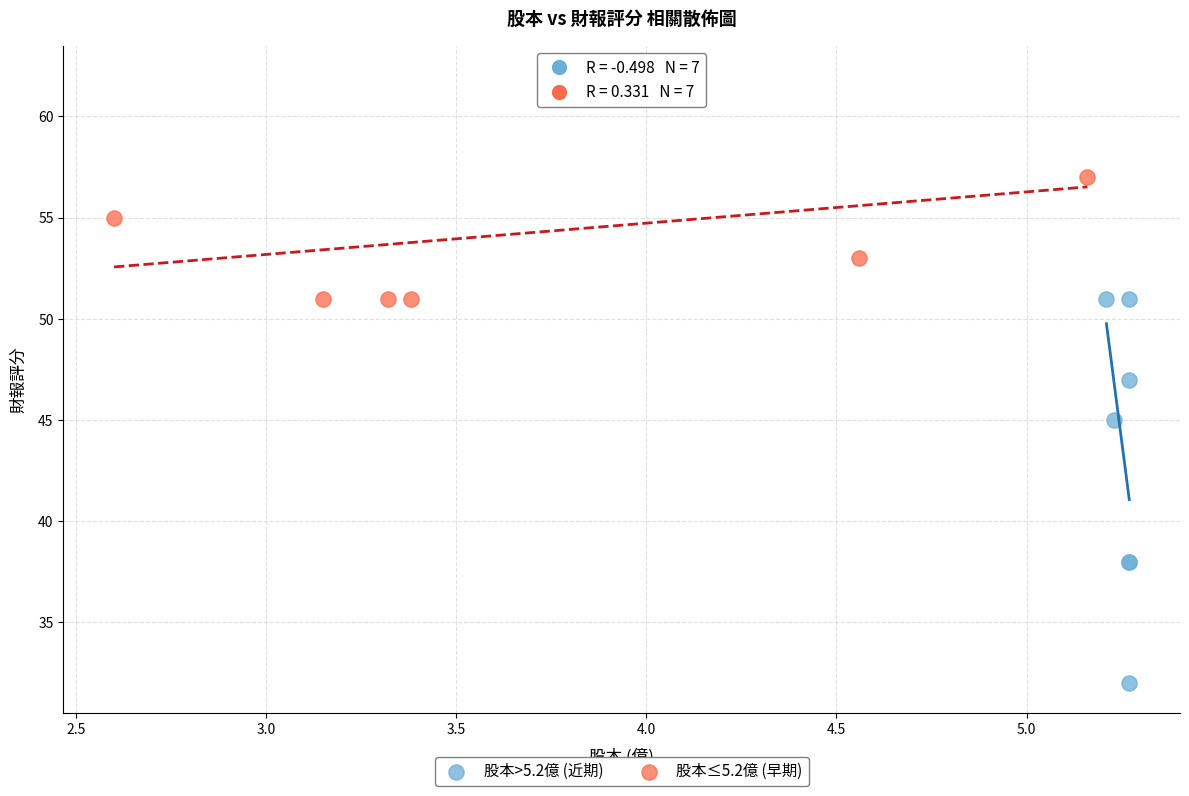

What are all the series names shown in the legend?

股本>5.2億 (近期), 股本≤5.2億 (早期)